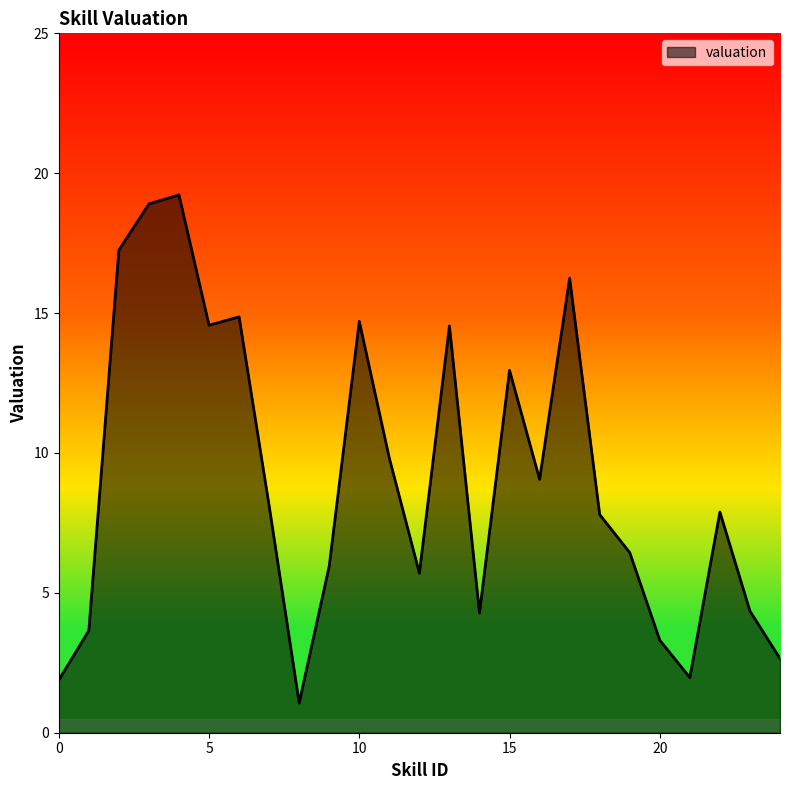

True or false: the data has more than 1 interior local peaks.

True